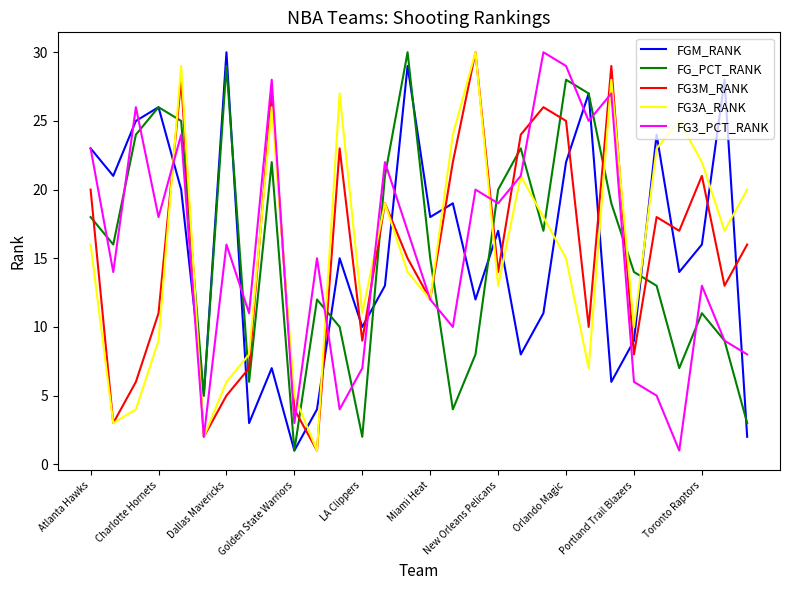

True or false: FGM_RANK and FG3M_RANK intersect in this chart.

True